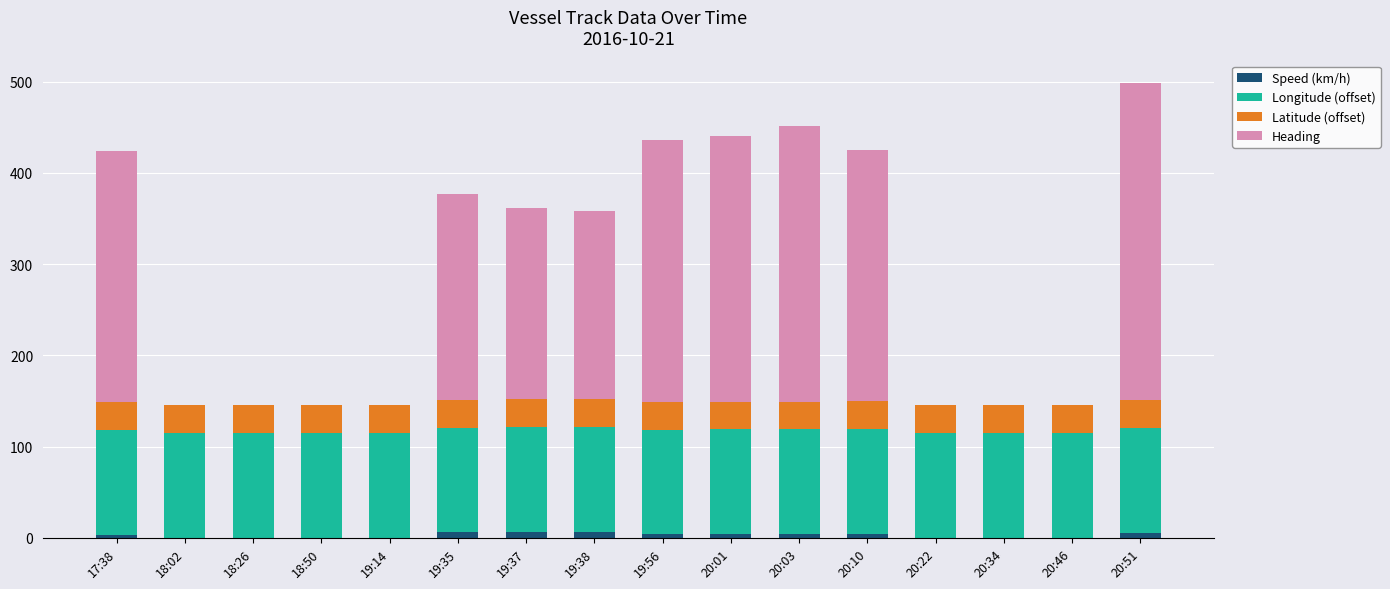

List the series in order of their overall mean, lowest first.

Speed (km/h), Latitude (offset), Longitude (offset), Heading